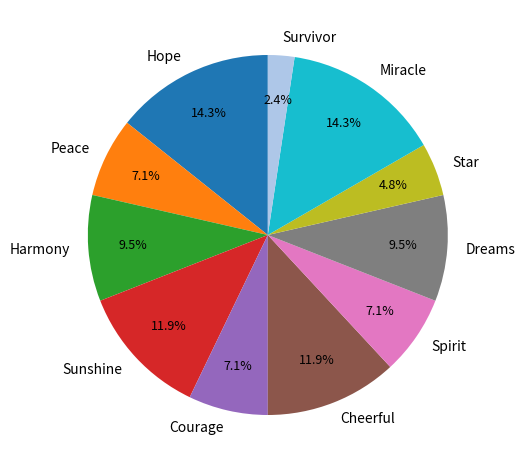

To the nearest percent, what is the average slice percentage?

9%